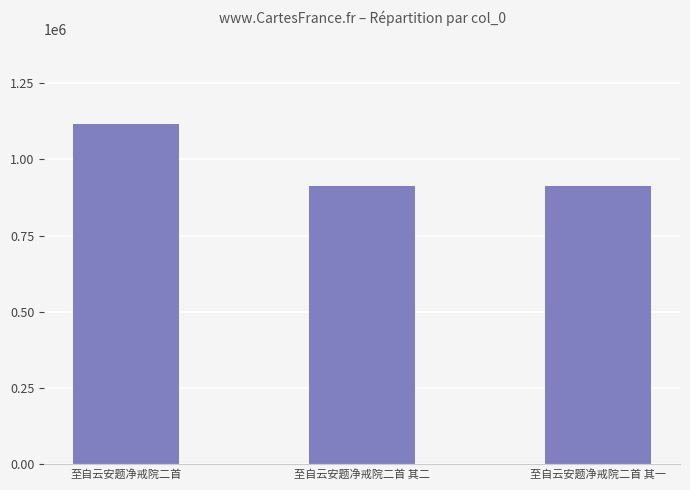

What is the minimum value shown in the chart?

911725